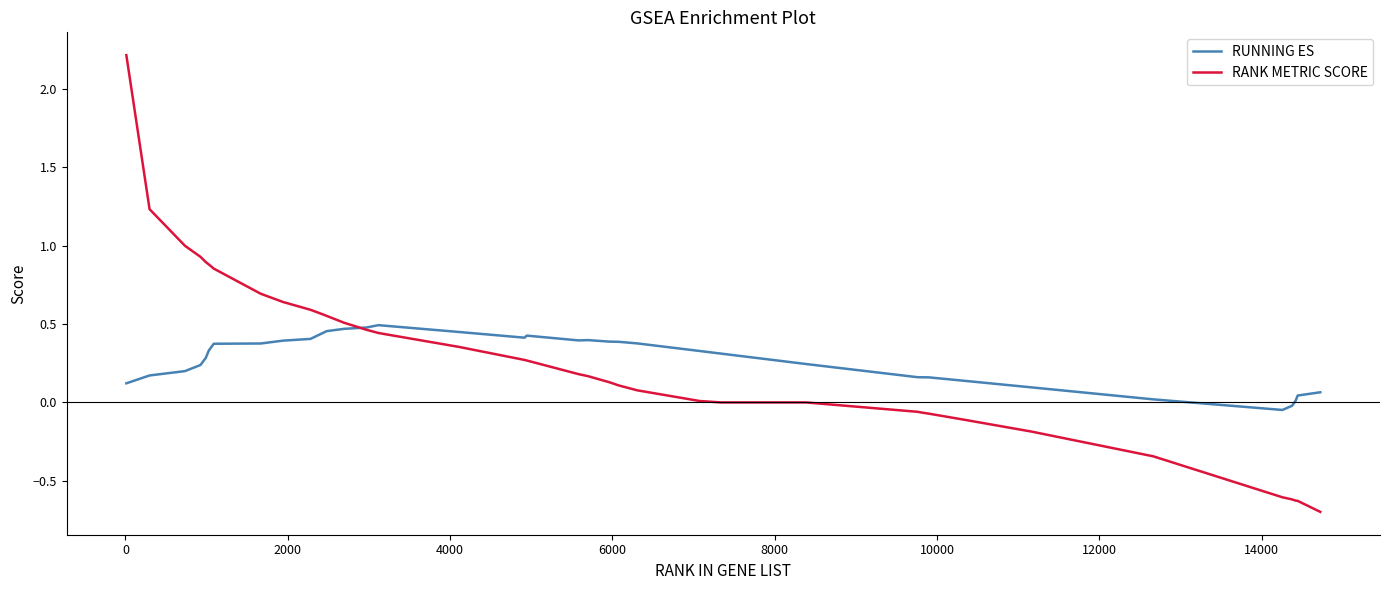

List the series in order of their peak value, highest first.

RANK METRIC SCORE, RUNNING ES